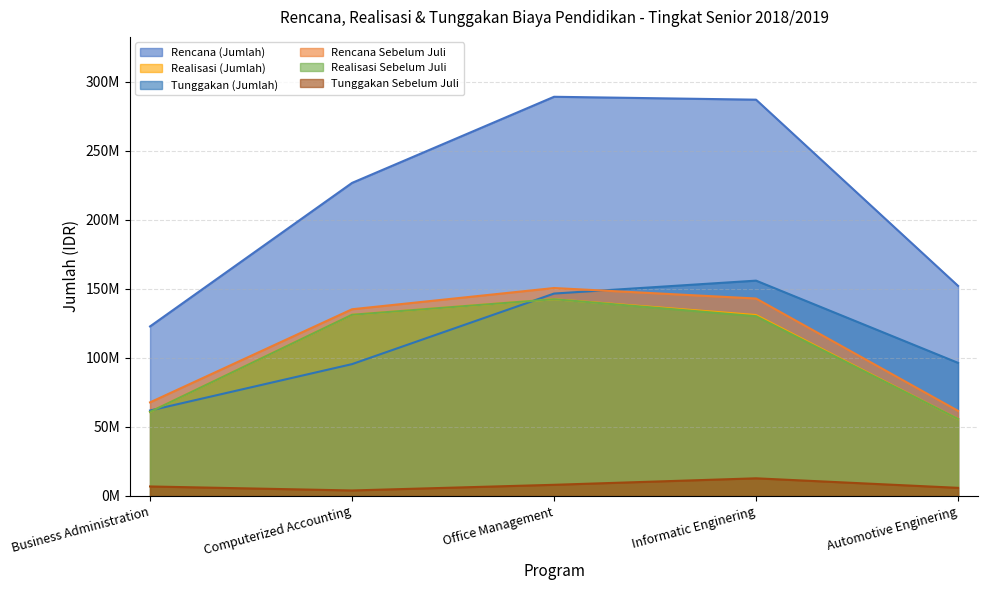

True or false: Rencana (Jumlah) and Tunggakan Sebelum Juli intersect in this chart.

False